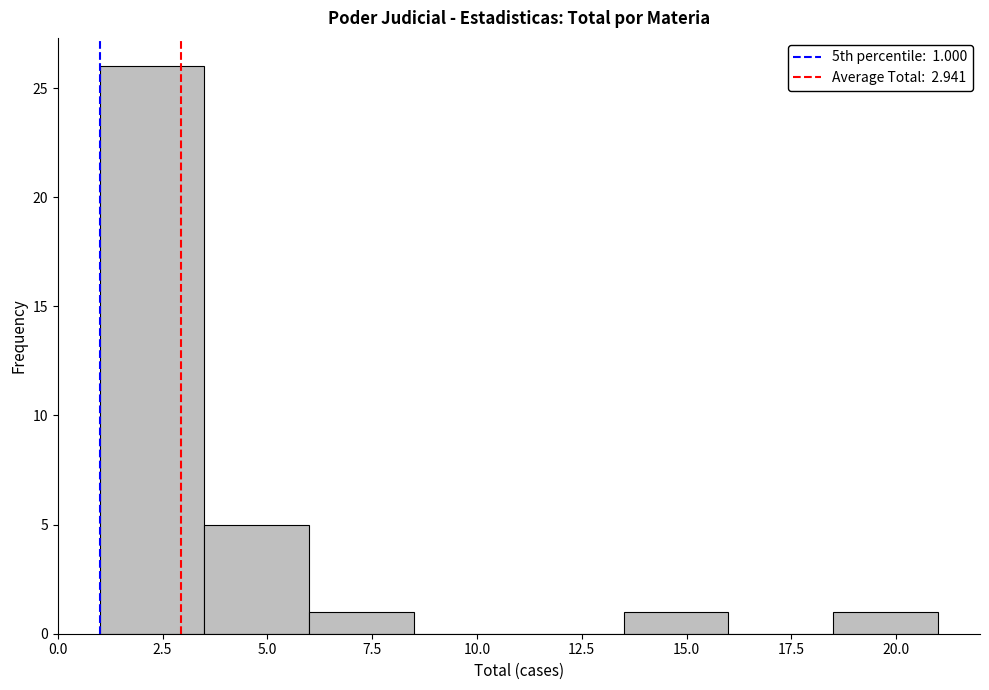

Which range on the x-axis has the tallest bar?

1.0 to 3.5